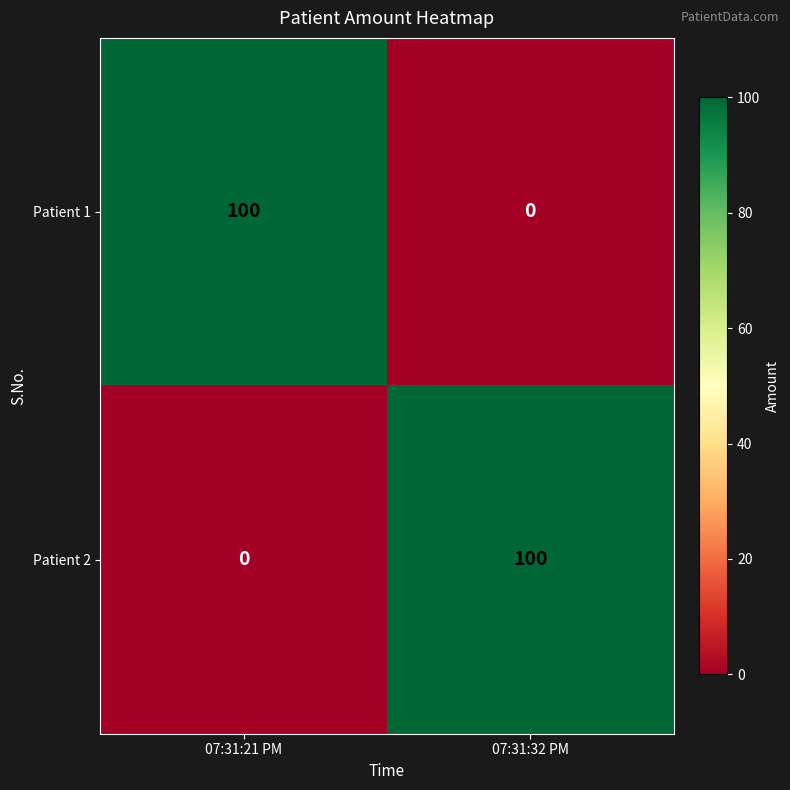

What is the total value across all series at 07:31:21 PM?

100